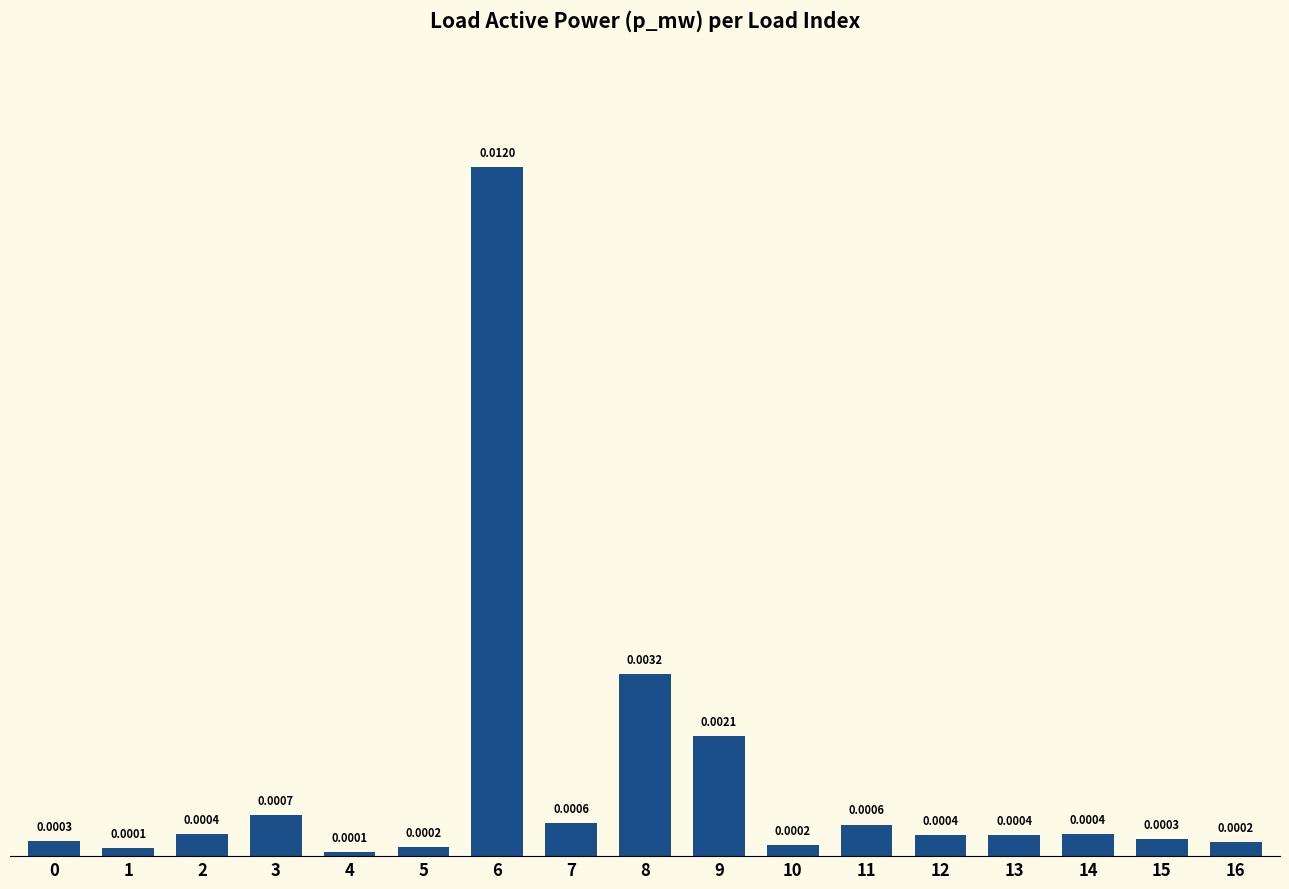

Which label corresponds to the smallest value in the chart?

4